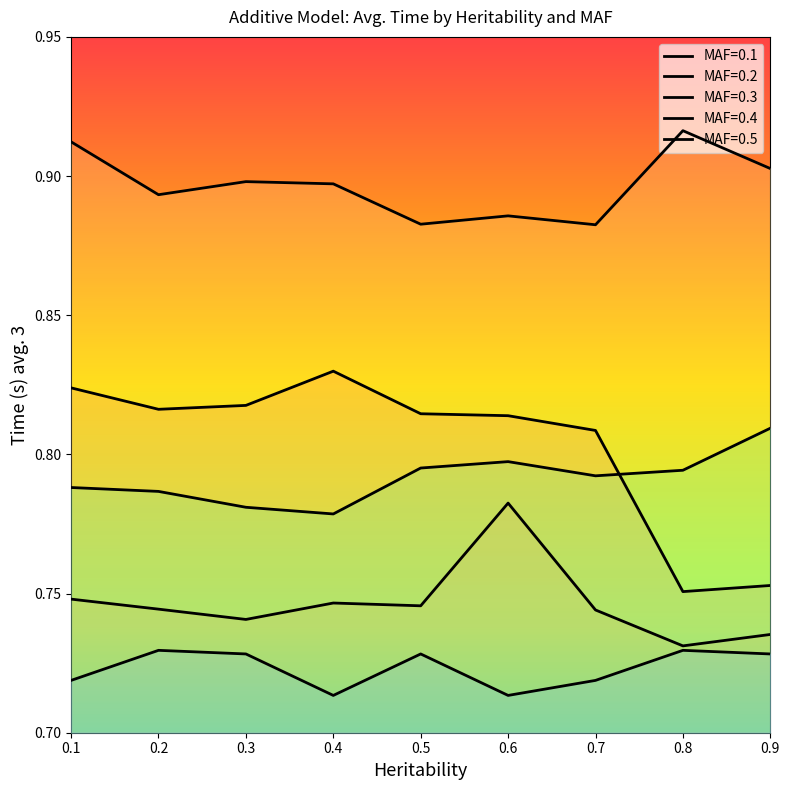

Is this an area chart (filled region under the line)?

No